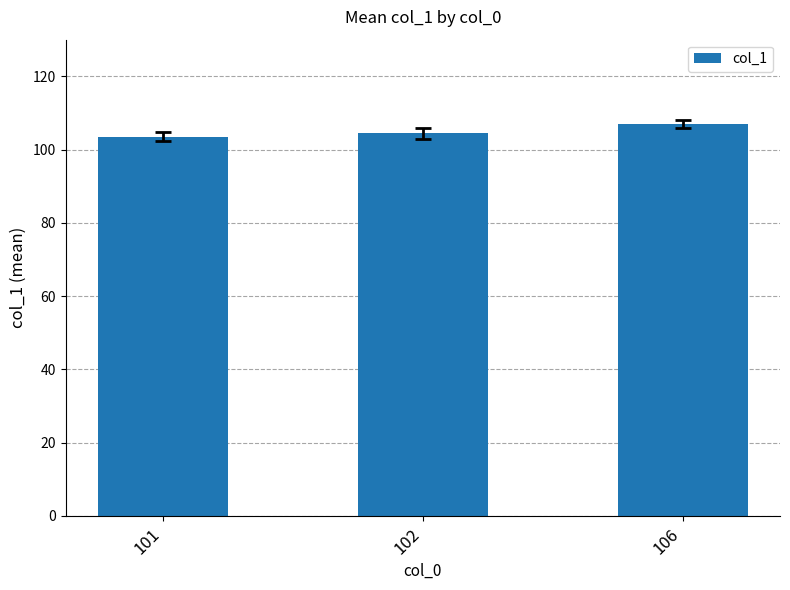

What is the smallest value displayed?

103.5